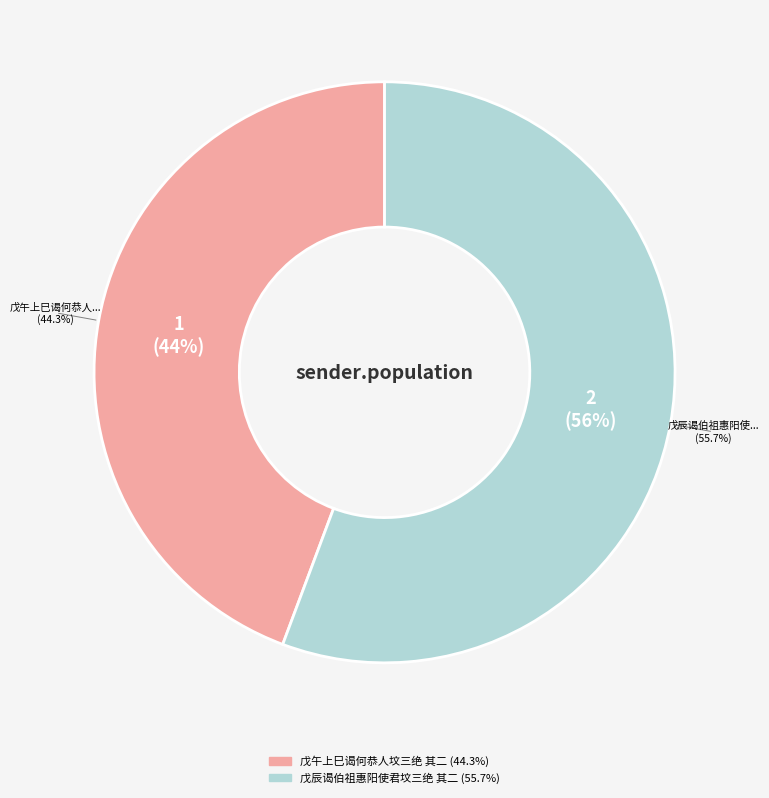

What percentage is NOT represented by 戊辰谒伯祖惠阳使君坟三绝 其二?

44.3%